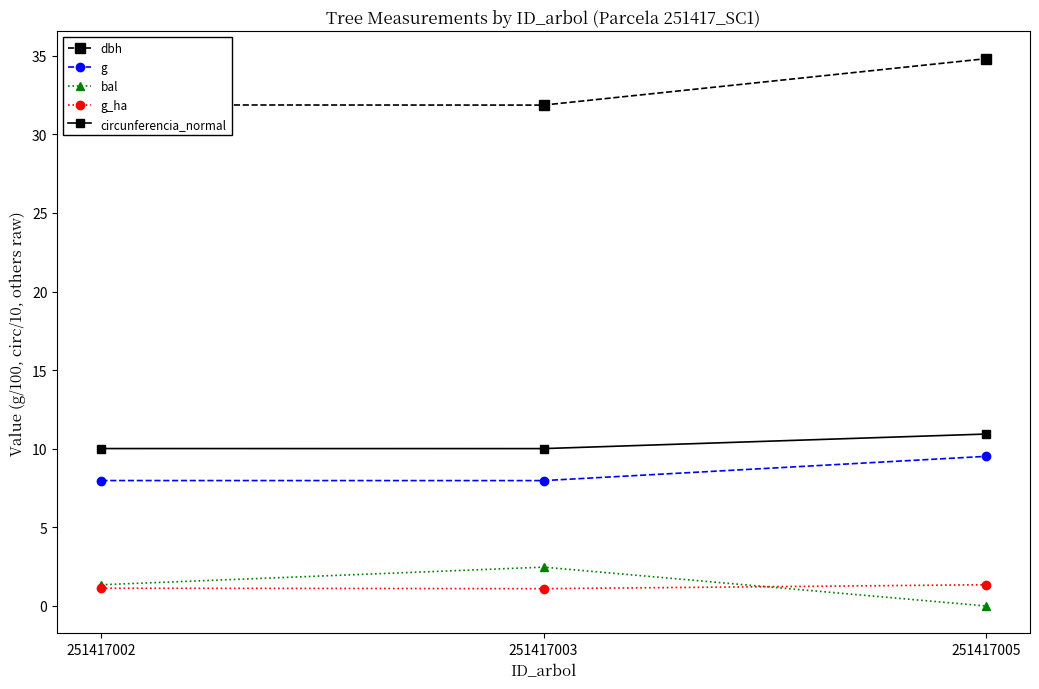

What are all the series names shown in the legend?

dbh, g, bal, g_ha, circunferencia_normal